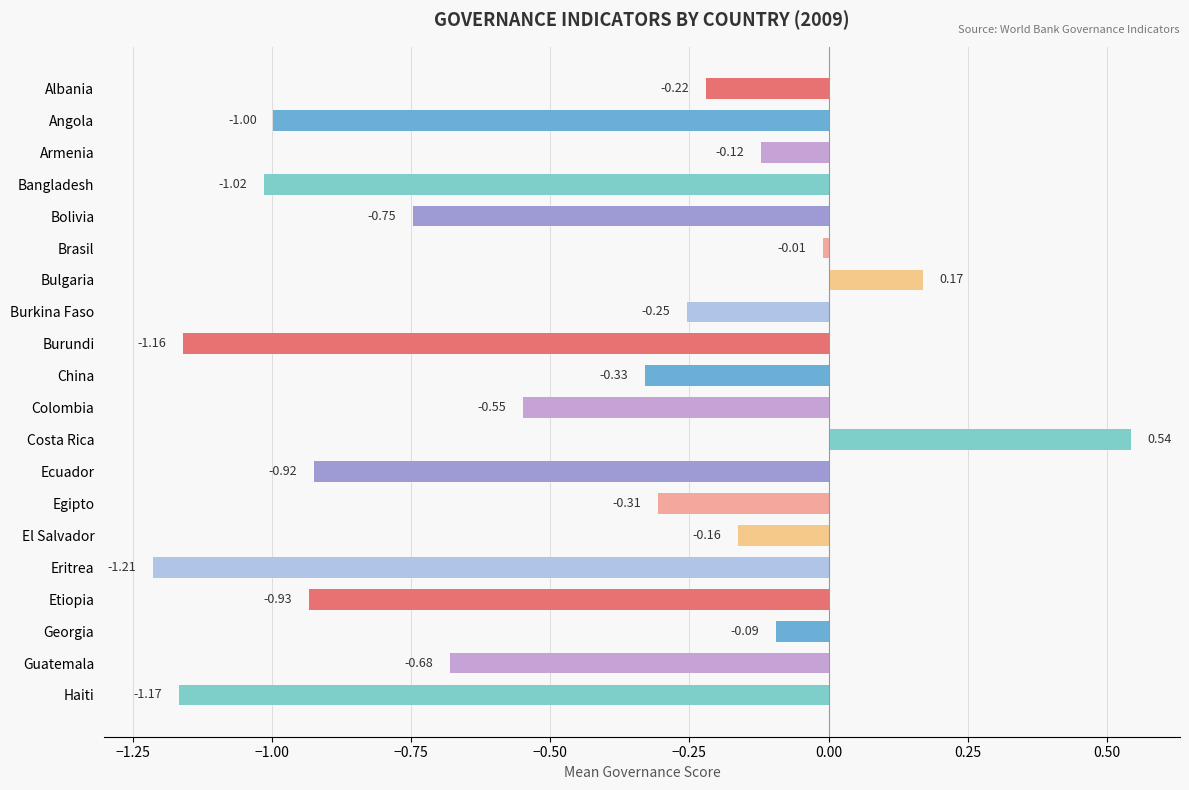

Rank the categories by value from highest to lowest.

Costa Rica, Bulgaria, Brasil, Georgia, Armenia, El Salvador, Albania, Burkina Faso, Egipto, China, Colombia, Guatemala, Bolivia, Ecuador, Etiopia, Angola, Bangladesh, Burundi, Haiti, Eritrea